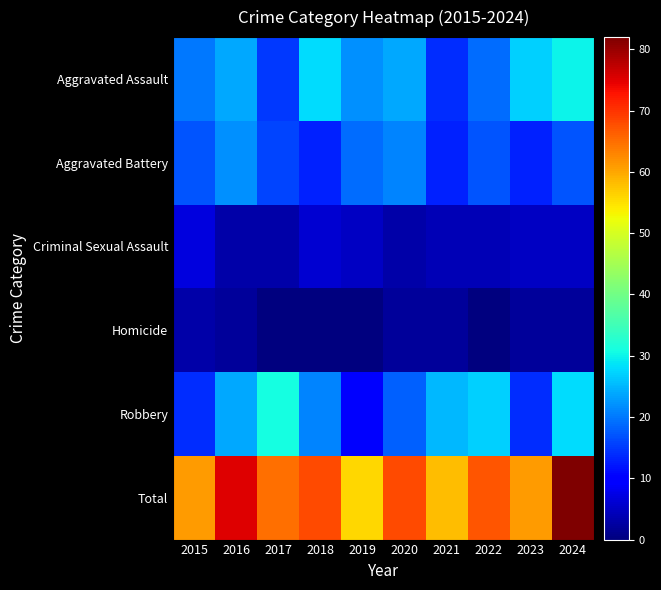

At which category is the sum across all series the highest?

2024